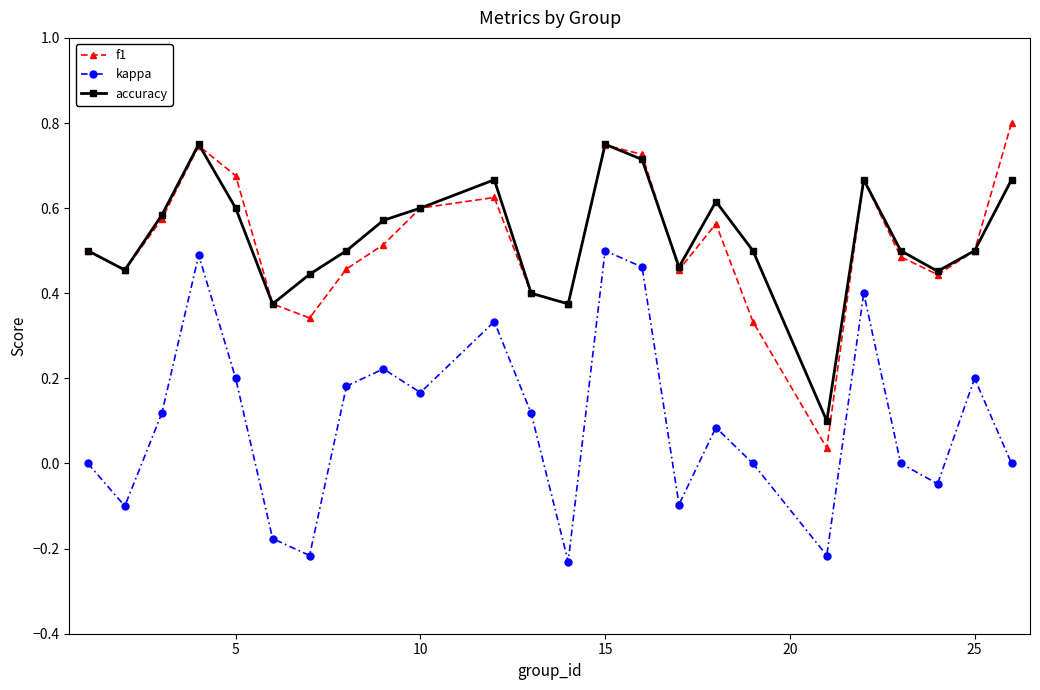

True or false: accuracy and kappa cross at least once.

False